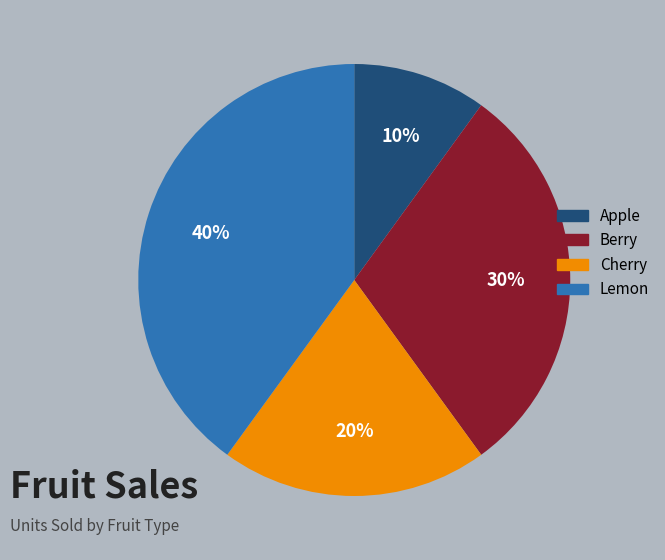

What is the smallest slice in the pie chart?

Apple